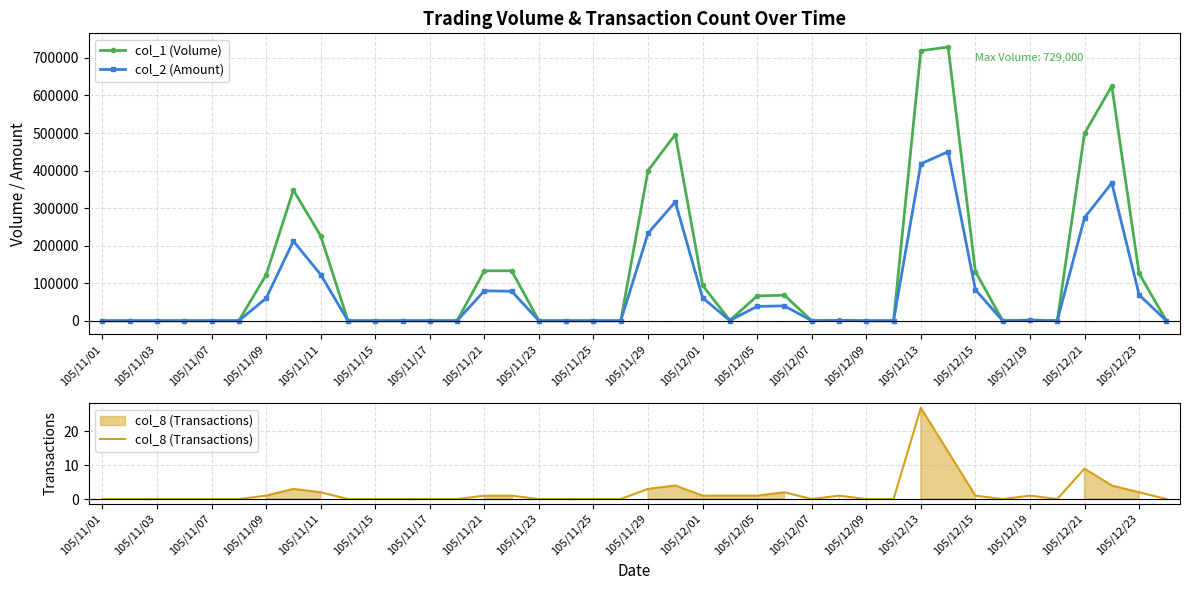

True or false: col_8 (Transactions) has a value of 3 at 105/11/29.

True